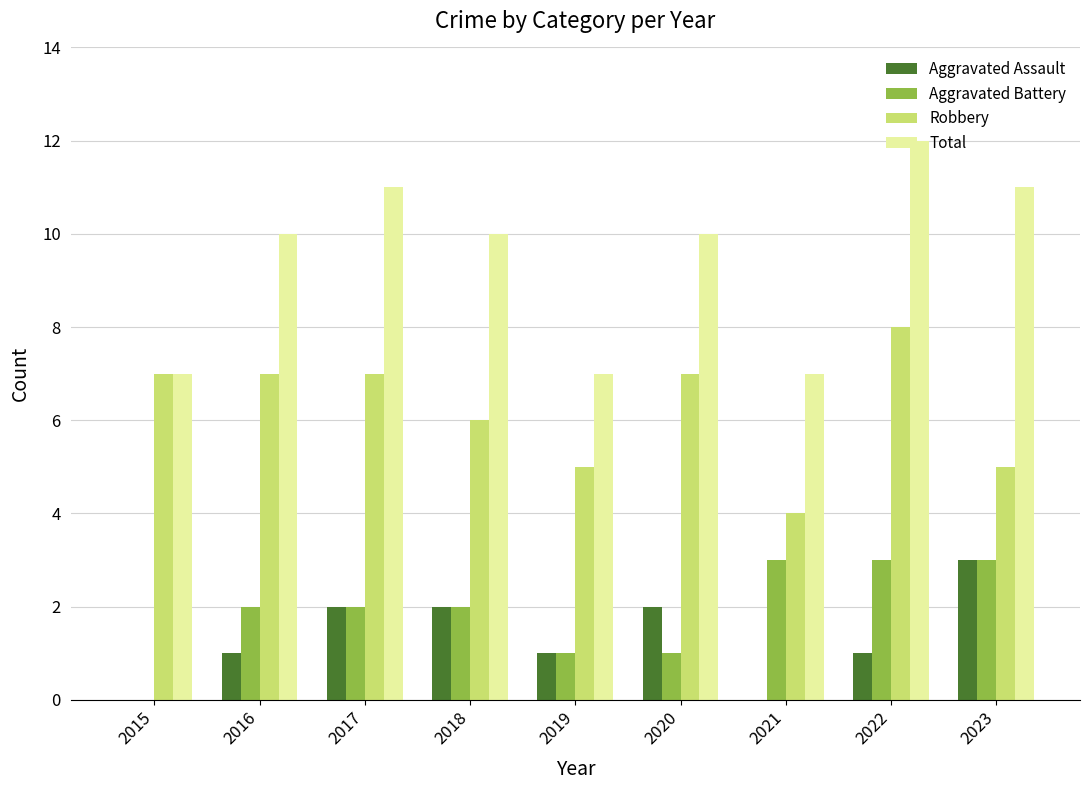

Is the value of Aggravated Battery at 2019 greater than the value of Total at 2017?

No